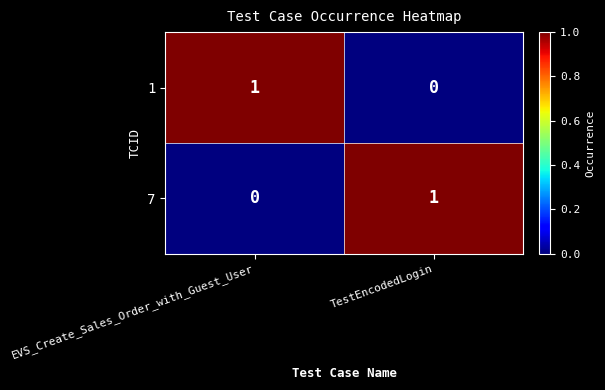

What is the total value across all series at TestEncodedLogin?

1